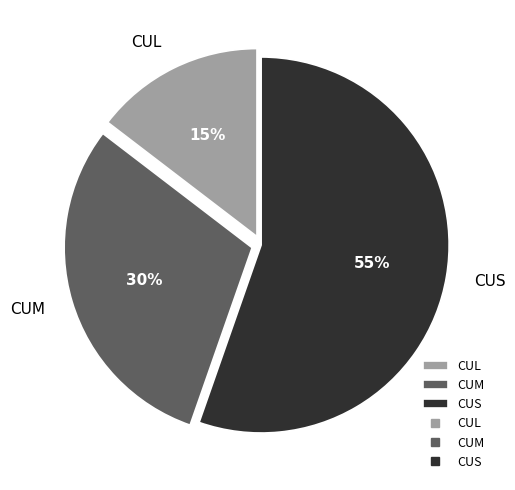

To the nearest percent, what portion does CUS represent?

55%